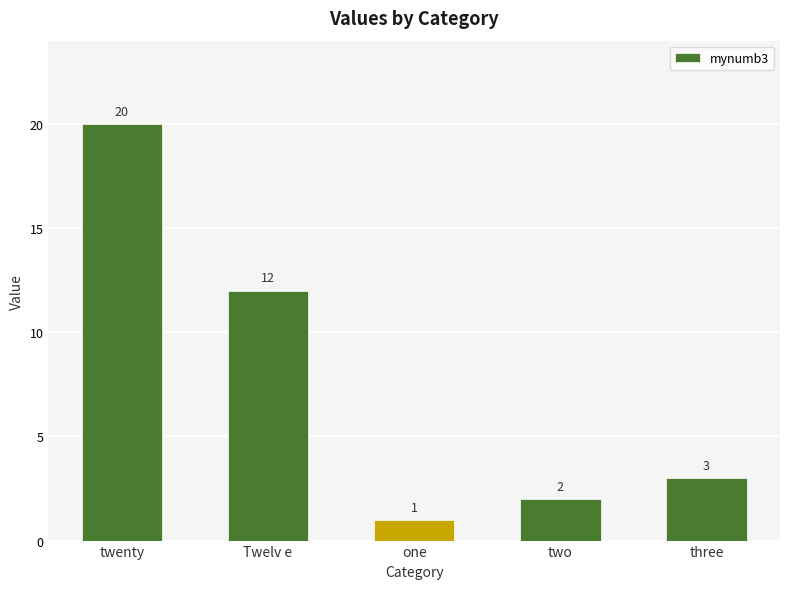

Reading left to right, list all the values displayed in this chart.

twenty=20	Twelv e=12	one=1	two=2	three=3